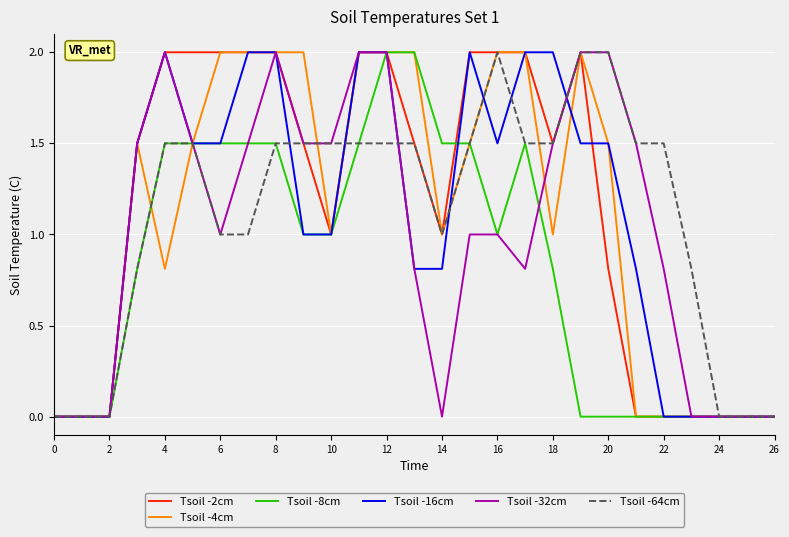

Reading left to right, what are all the values shown in this chart?

Tsoil -2cm: 0.0	0.0	0.0	1.5	2.0	2.0	2.0	2.0	2.0	1.5	1.0	2.0	2.0	1.5	1.0	2.0	2.0	2.0	1.5	2.0	0.8	0.0	0.0	0.0	0.0	0.0	0.0
Tsoil -4cm: 0.0	0.0	0.0	1.5	0.8	1.5	2.0	2.0	2.0	2.0	1.0	2.0	2.0	2.0	1.0	1.5	2.0	2.0	1.0	2.0	1.5	0.0	0.0	0.0	0.0	0.0	0.0
Tsoil -8cm: 0.0	0.0	0.0	0.8	1.5	1.5	1.5	1.5	1.5	1.0	1.0	1.5	2.0	2.0	1.5	1.5	1.0	1.5	0.8	0.0	0.0	0.0	0.0	0.0	0.0	0.0	0.0
Tsoil -16cm: 0.0	0.0	0.0	1.5	2.0	1.5	1.5	2.0	2.0	1.0	1.0	2.0	2.0	0.8	0.8	2.0	1.5	2.0	2.0	1.5	1.5	0.8	0.0	0.0	0.0	0.0	0.0
Tsoil -32cm: 0.0	0.0	0.0	1.5	2.0	1.5	1.0	1.5	2.0	1.5	1.5	2.0	2.0	0.8	0.0	1.0	1.0	0.8	1.5	2.0	2.0	1.5	0.8	0.0	0.0	0.0	0.0
Tsoil -64cm: 0.0	0.0	0.0	0.8	1.5	1.5	1.0	1.0	1.5	1.5	1.5	1.5	1.5	1.5	1.0	1.5	2.0	1.5	1.5	2.0	2.0	1.5	1.5	0.8	0.0	0.0	0.0